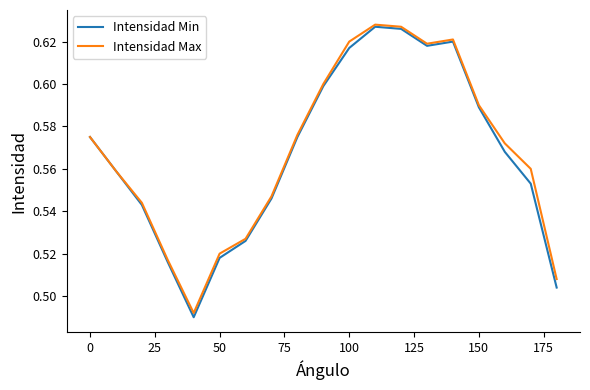

Which series has the largest range (max minus min)?

Intensidad Min